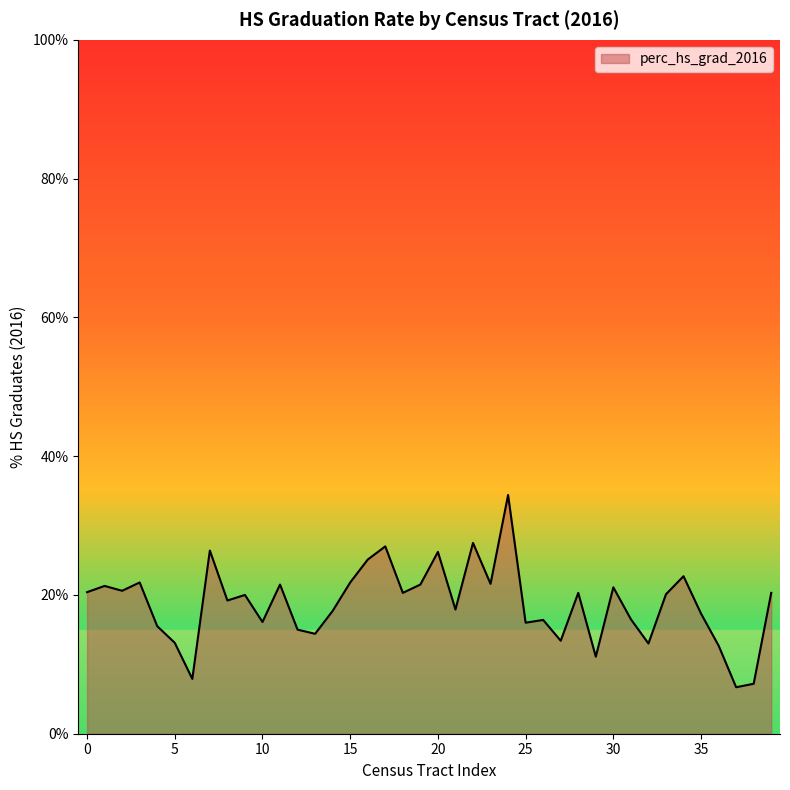

What is the greatest value displayed?

34.4